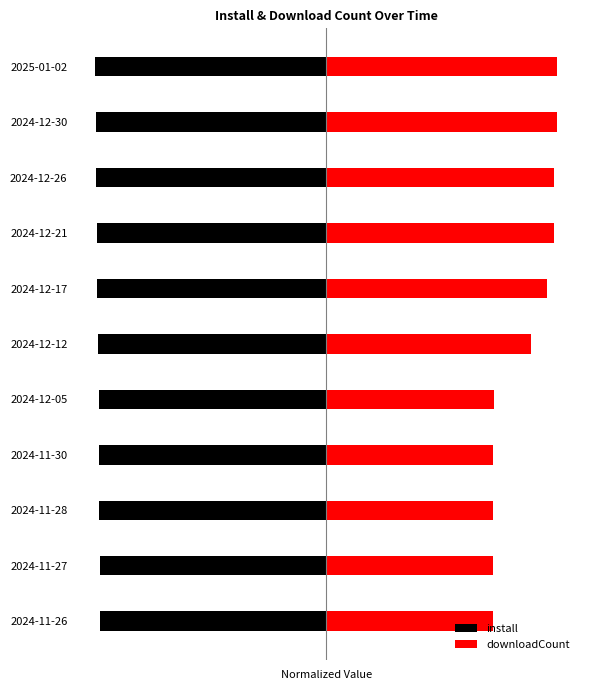

Are the bars grouped side by side (vs. stacked)?

Yes